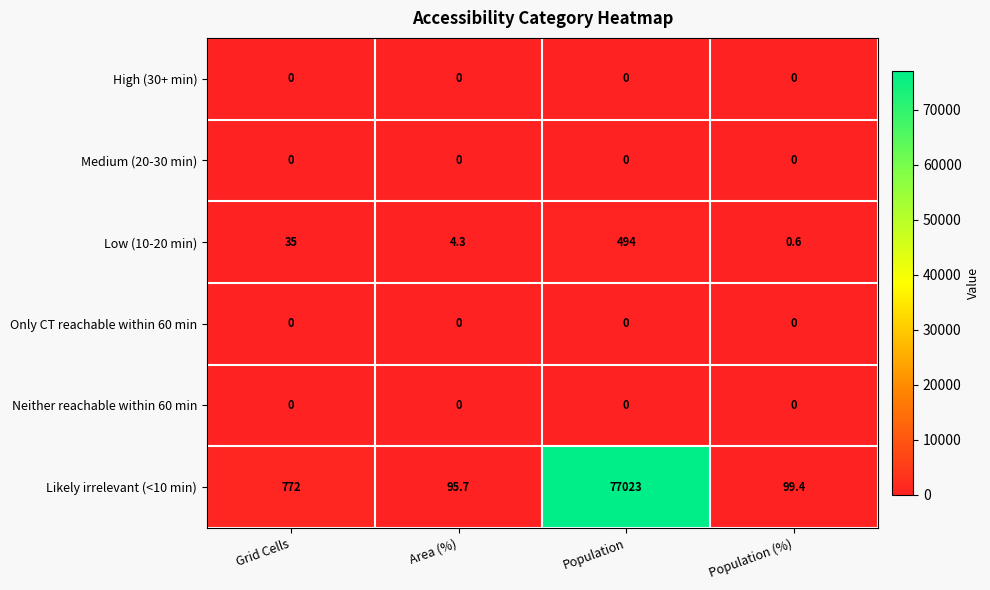

What is the sum of the Likely irrelevant (<10 min) values at Grid Cells and Population?

77795.0